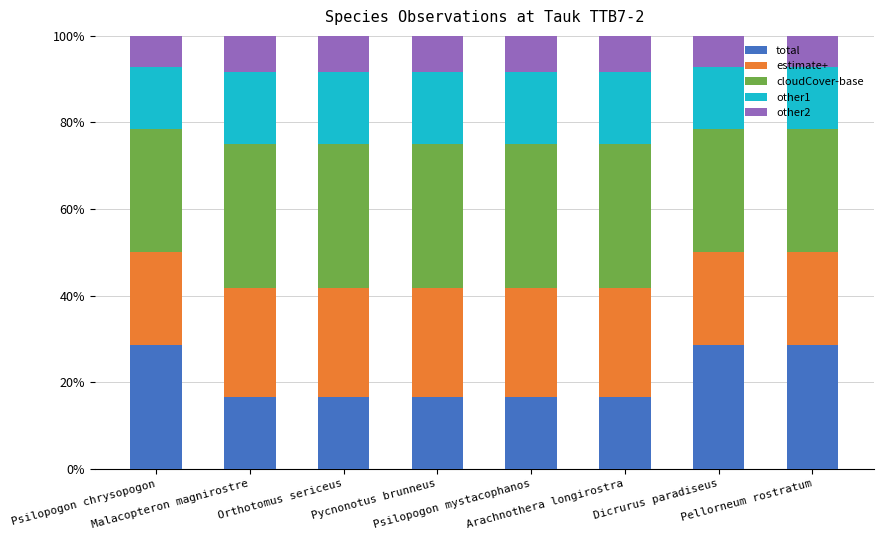

What is the average value of the total series?

21.1